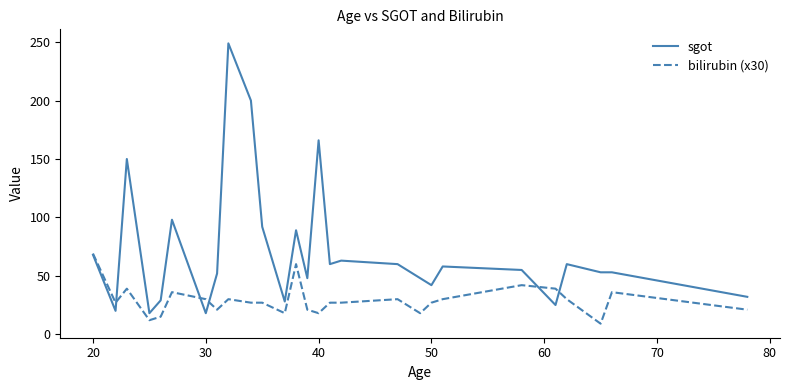

What is the maximum value shown in the chart?

249